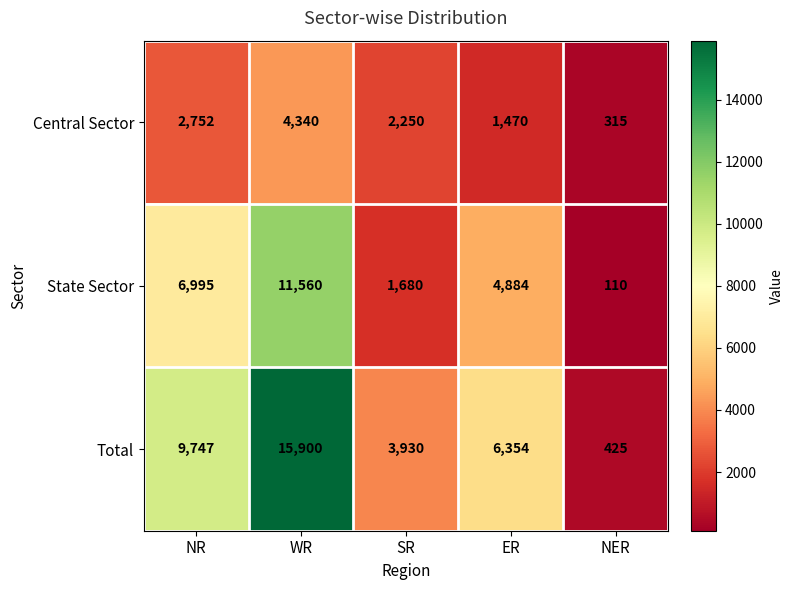

What is the difference between the State Sector values at SR and ER?

3204